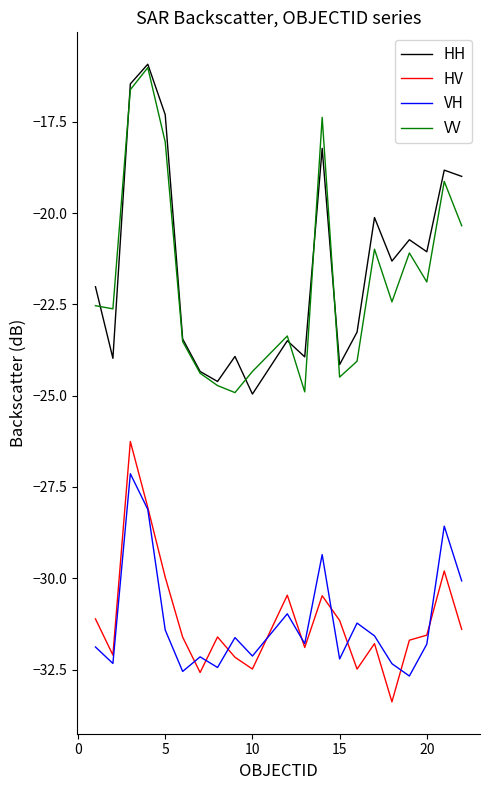

What is the average value of the HV series?

-31.1